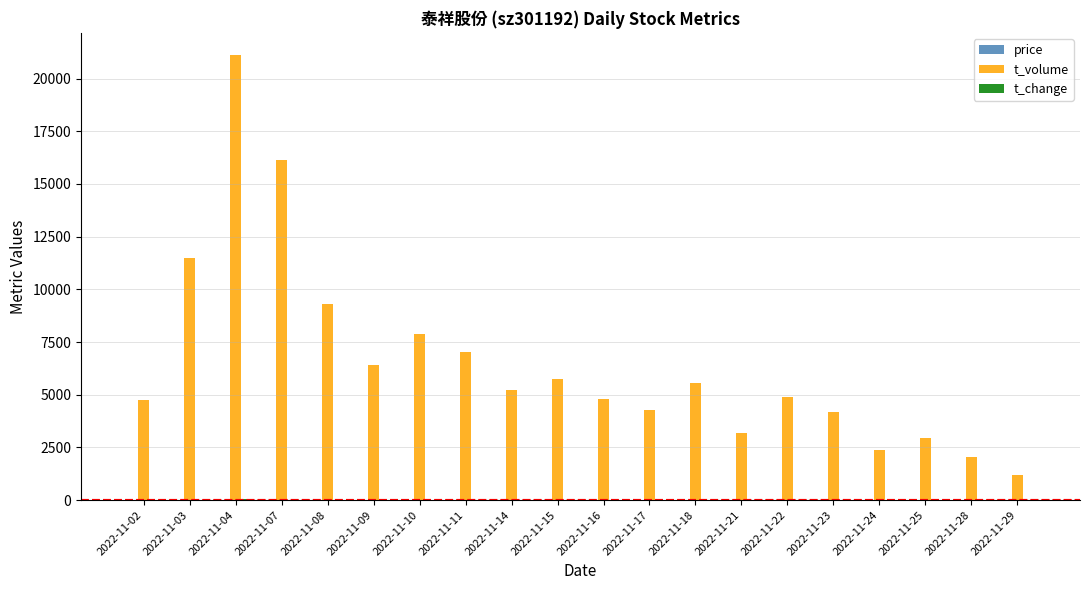

Between 2022-11-09 and 2022-11-24, which series saw the biggest shift?

t_volume